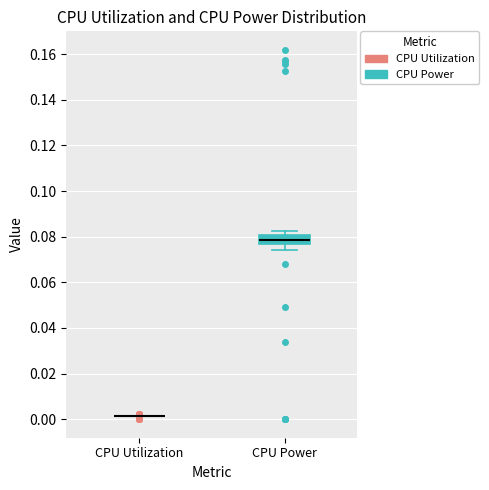

Reading left to right, transcribe this box plot: for each box, give where its median line is, the range the box spans, and where its two whiskers end, as read against the y-axis. The values are not printed on the chart, so give them approximately, as read against the axis.

CPU Utilization: box collapsed to a line at 0.002, whiskers 0.002 to 0.002
CPU Power: median 0.078, box 0.076 to 0.080, whiskers 0.074 to 0.082